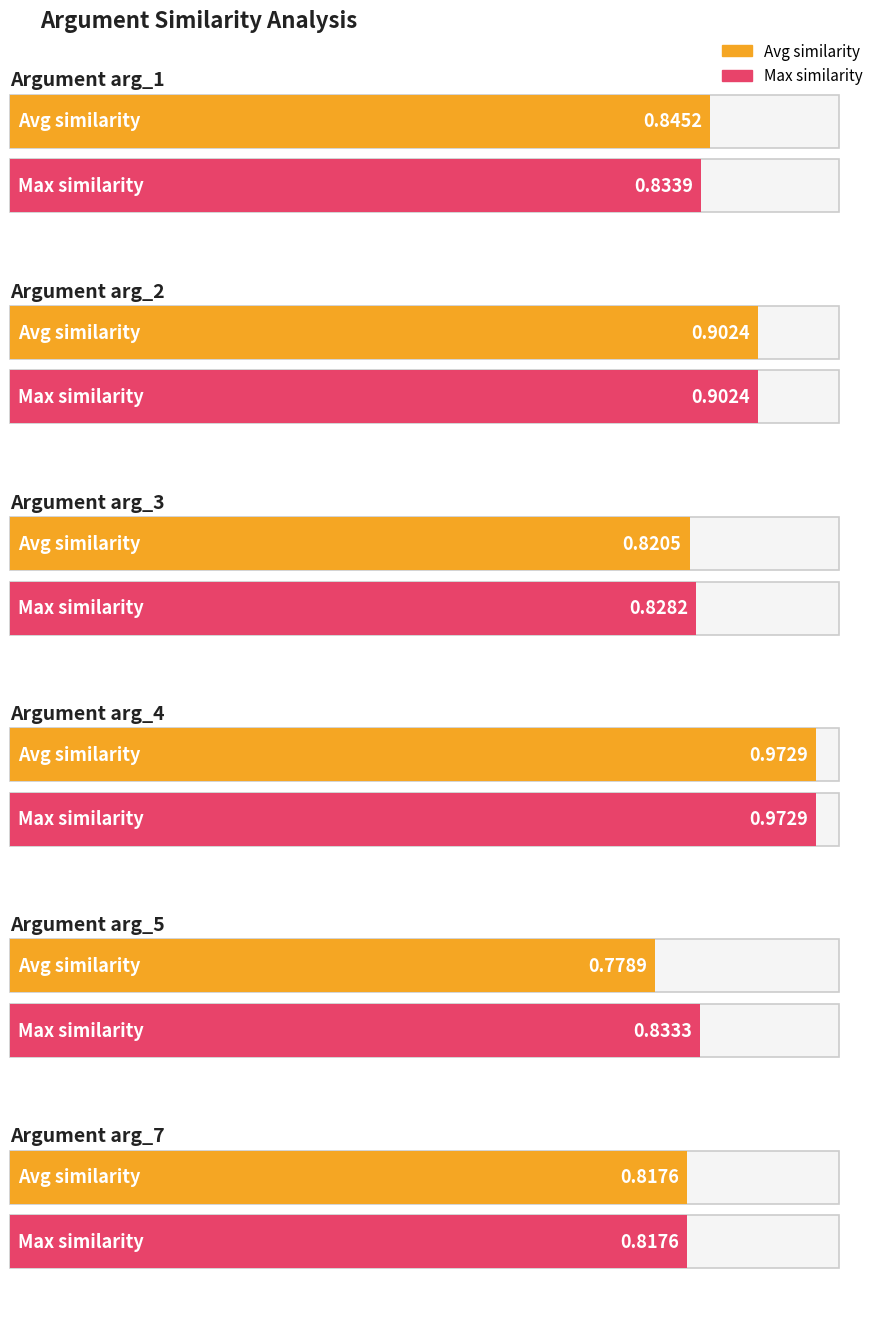

The value of max_similarity at arg_3 is 0.8. True or false?

True